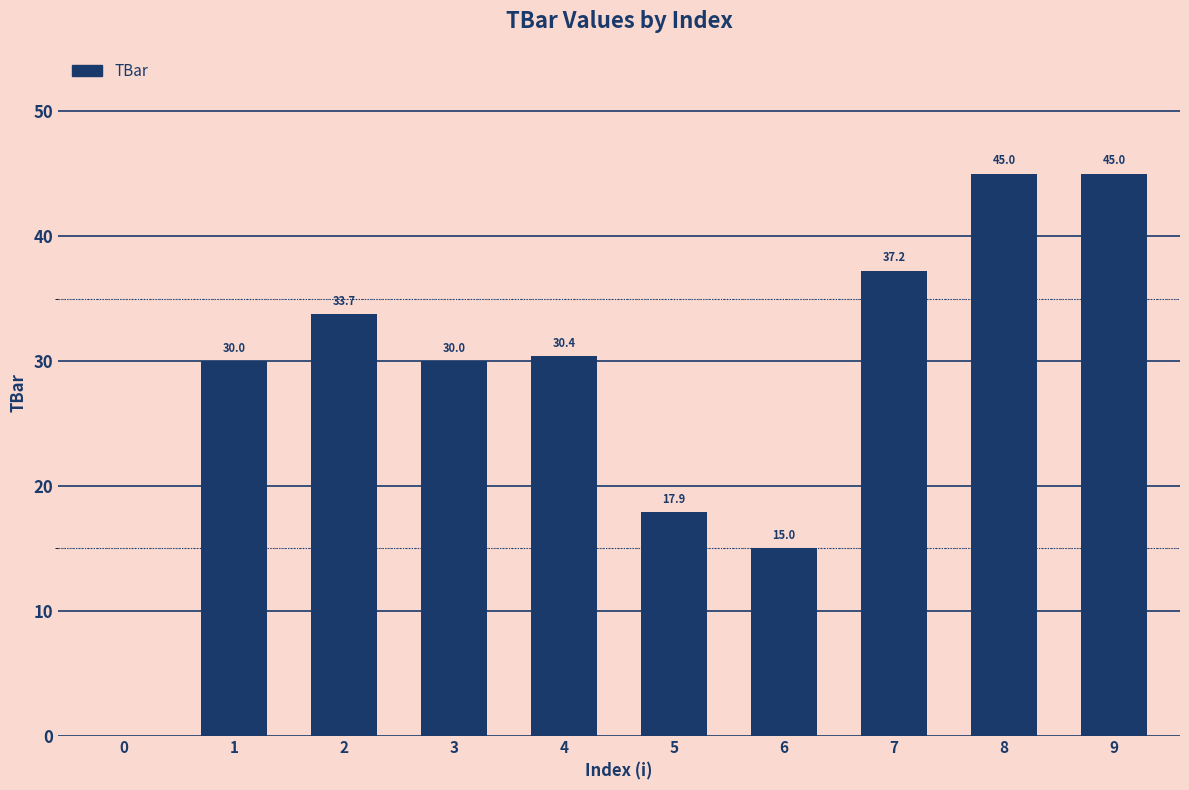

Is it true that the value at 0 is 0.0?

True